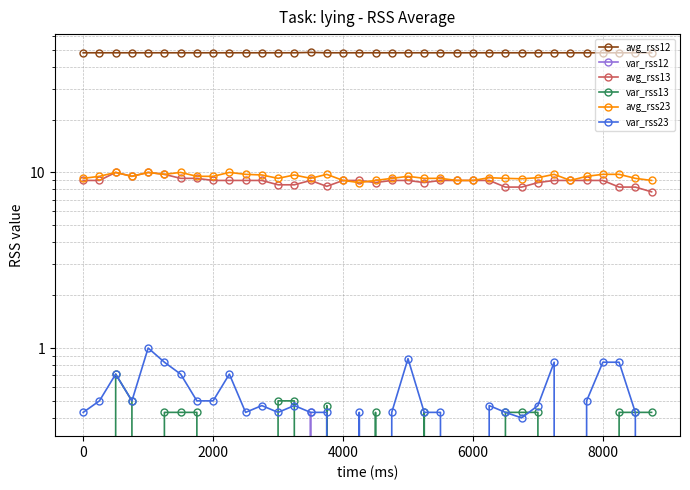

What is the maximum value shown in the chart?

48.2